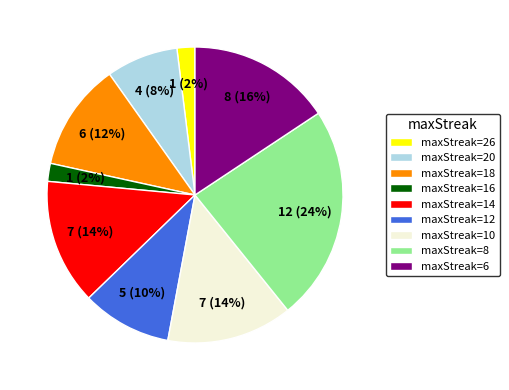

Is there any slice that represents more than half of the pie?

No